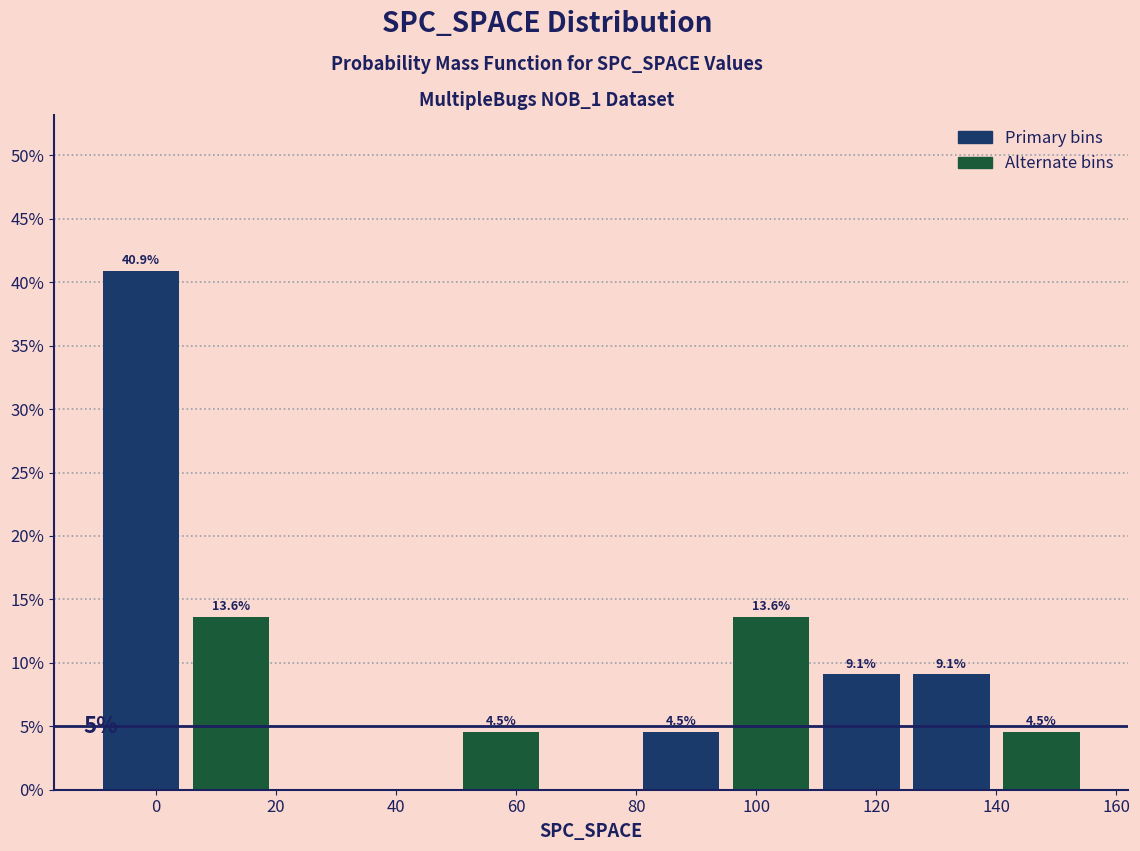

Which range on the x-axis has the tallest bar?

-10 to 5